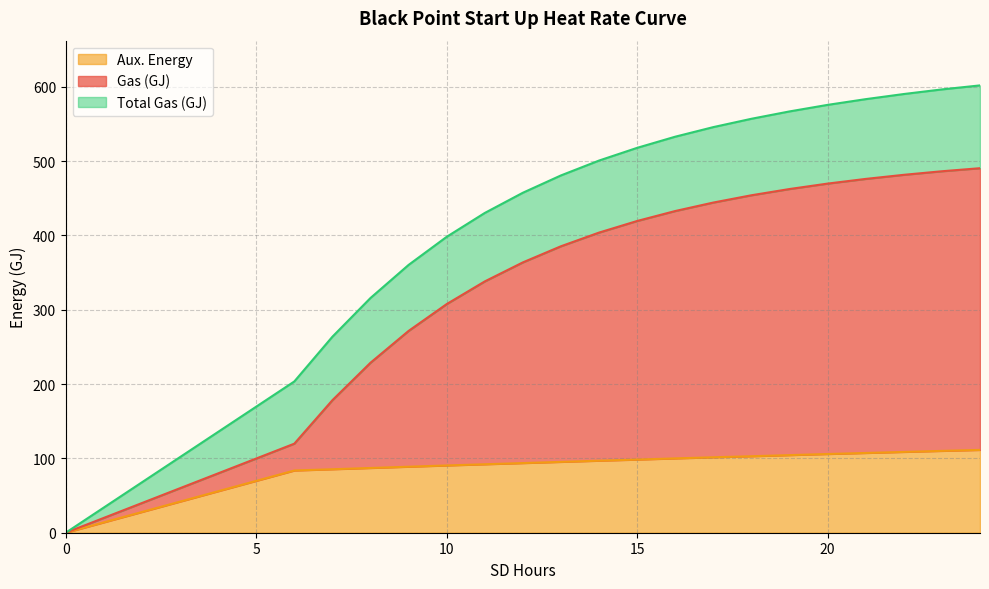

Does the chart display data point markers on the line(s)?

No